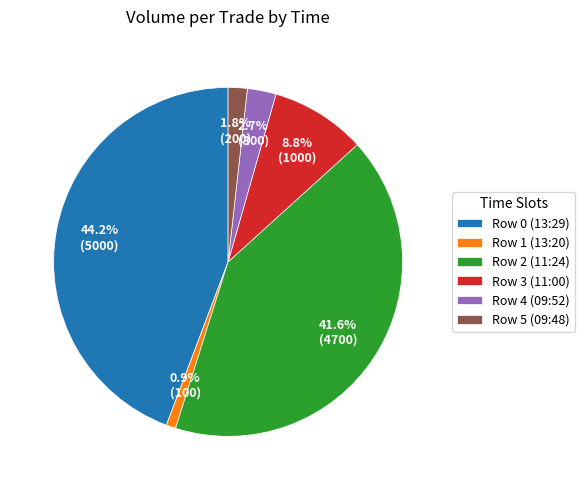

Is the sum of Row 4 (09:52) and Row 1 (13:20) greater than half?

No